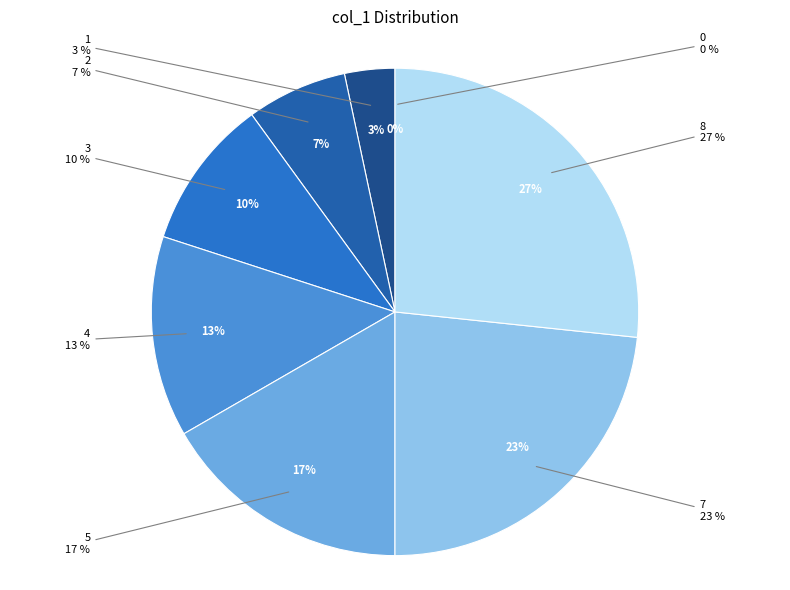

Rank the categories by value from lowest to highest.

0, 1, 2, 3, 4, 5, 7, 8